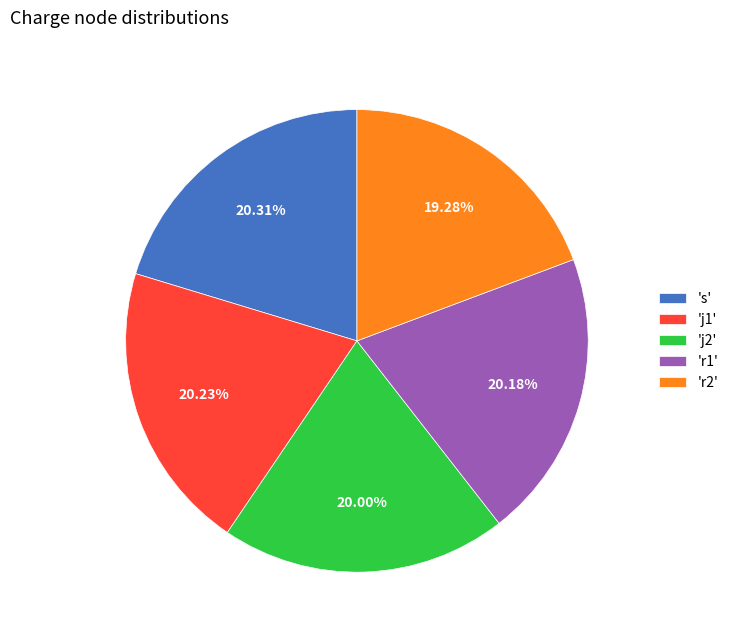

Is there a majority slice in this chart?

No